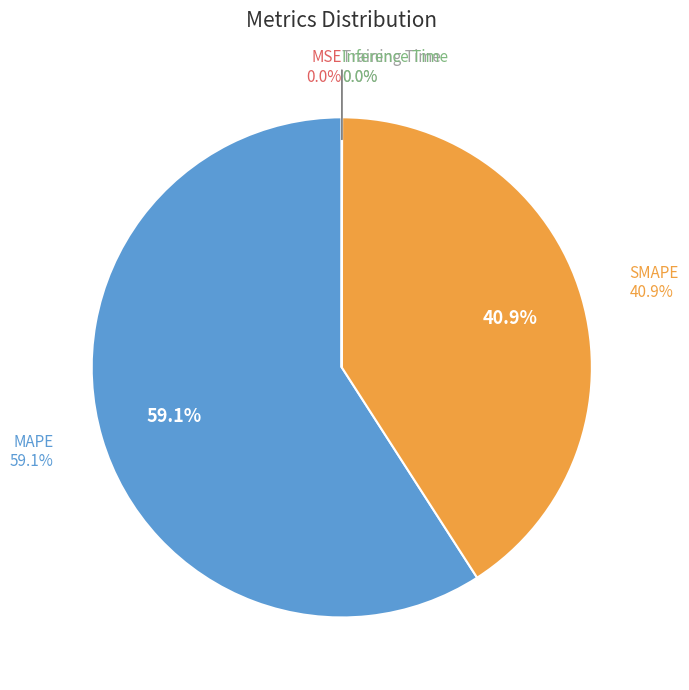

The SMAPE slice represents 41% of the pie. True or false?

True